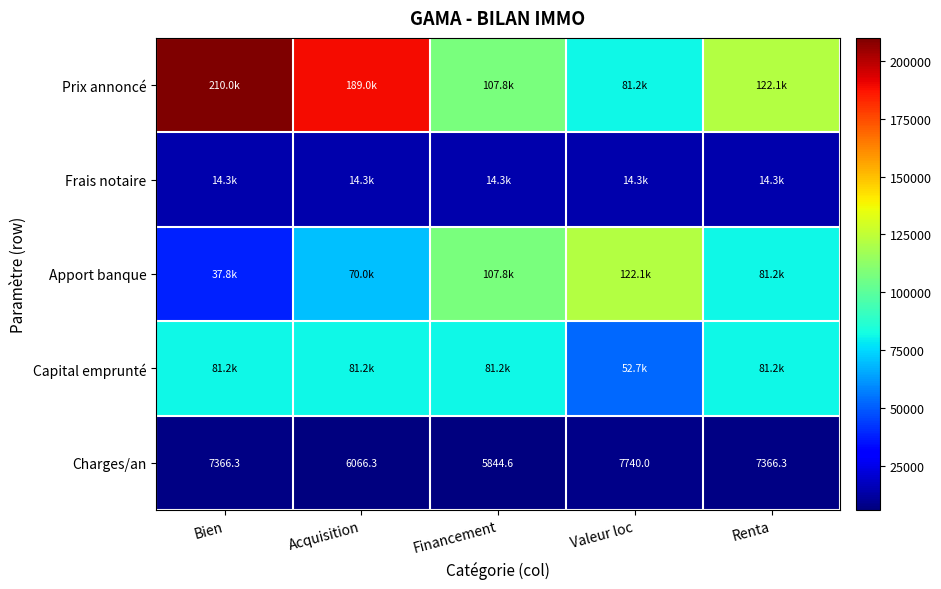

How many values in the Charges/an series are below 7366?

2